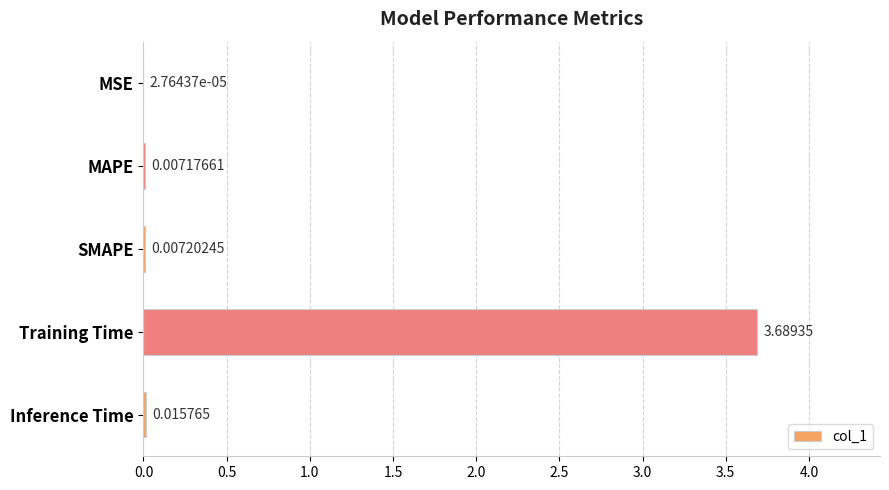

Where is the data nearest to the value 1?

Inference Time